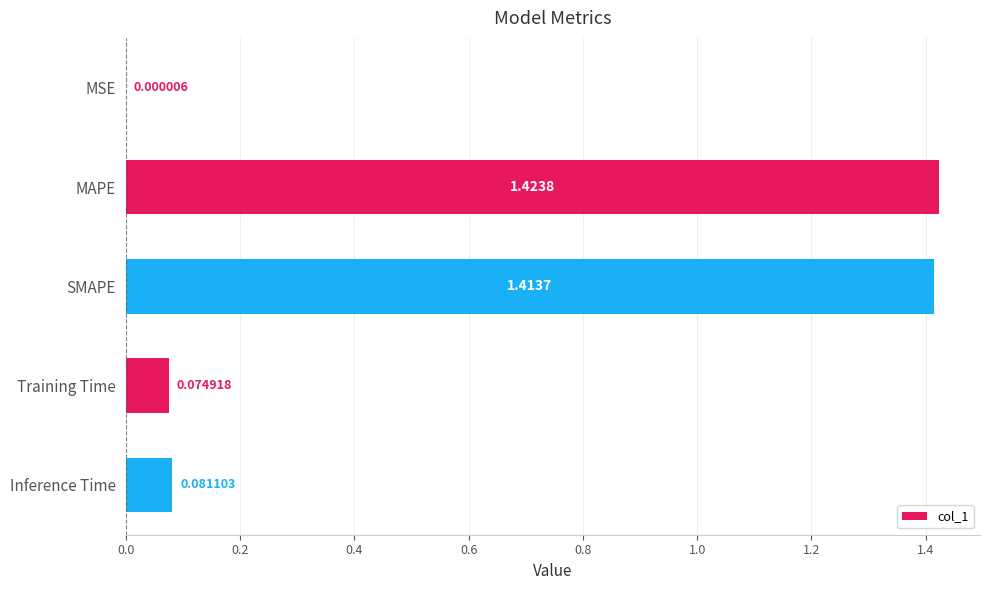

Which category has the highest value across all series?

MAPE